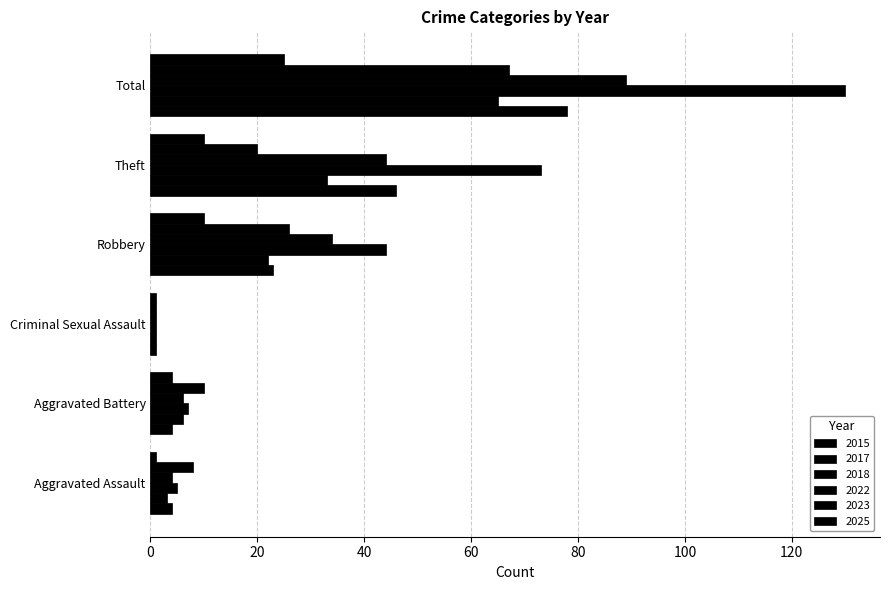

Count the number of categories in the chart.

6